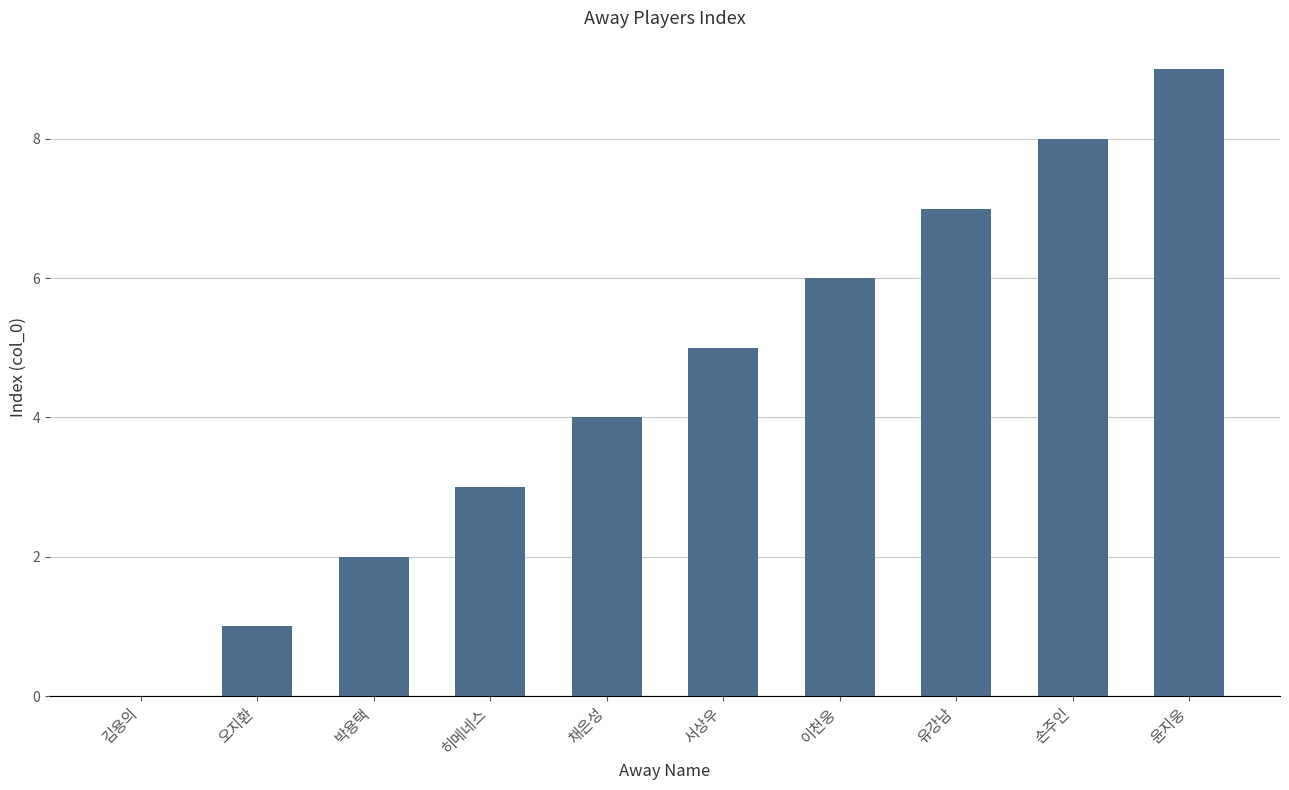

Between 오지환 and 윤지웅, which is larger?

윤지웅